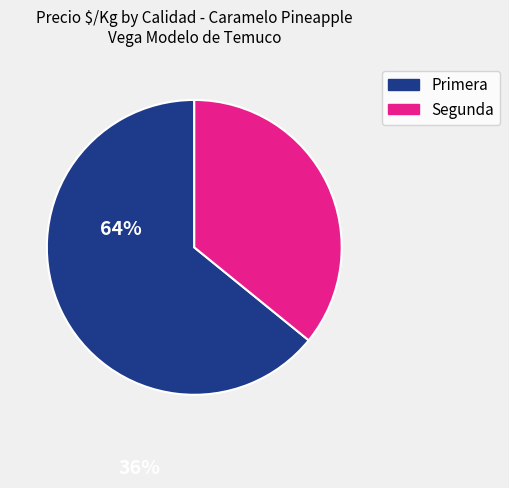

Count the number of slices in the pie.

2